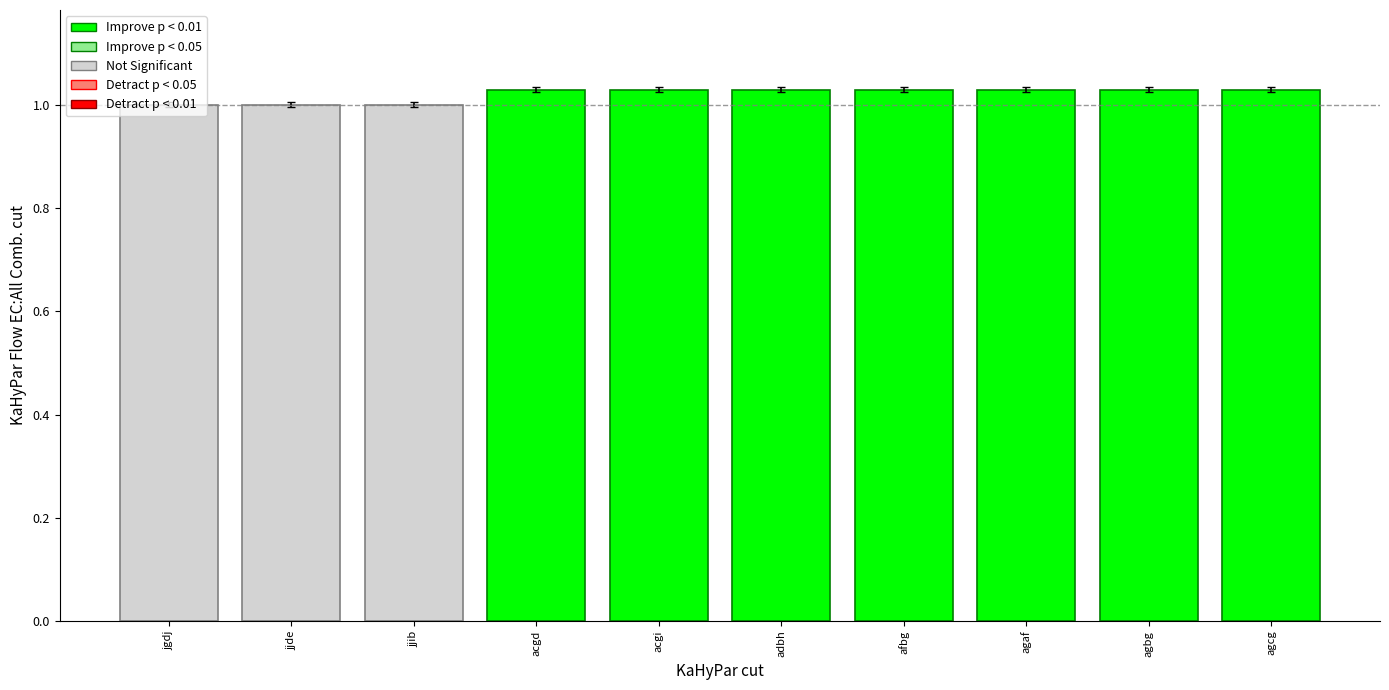

How many data points does each series have?

10